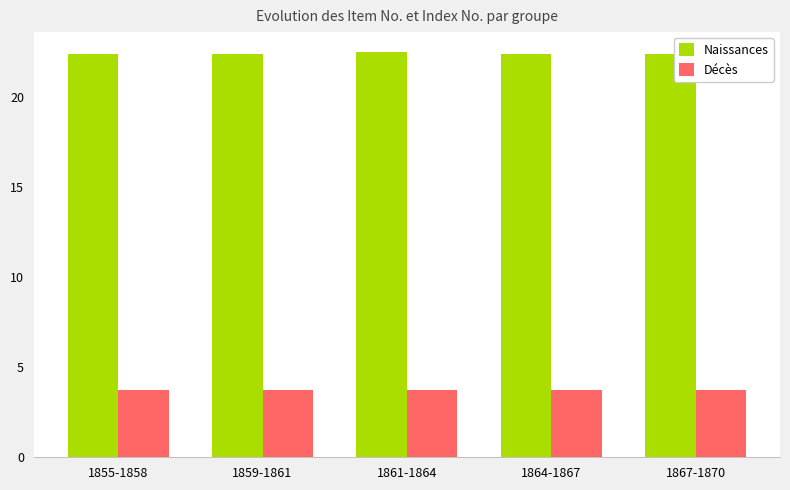

At how many categories does at least one series exceed 13?

5